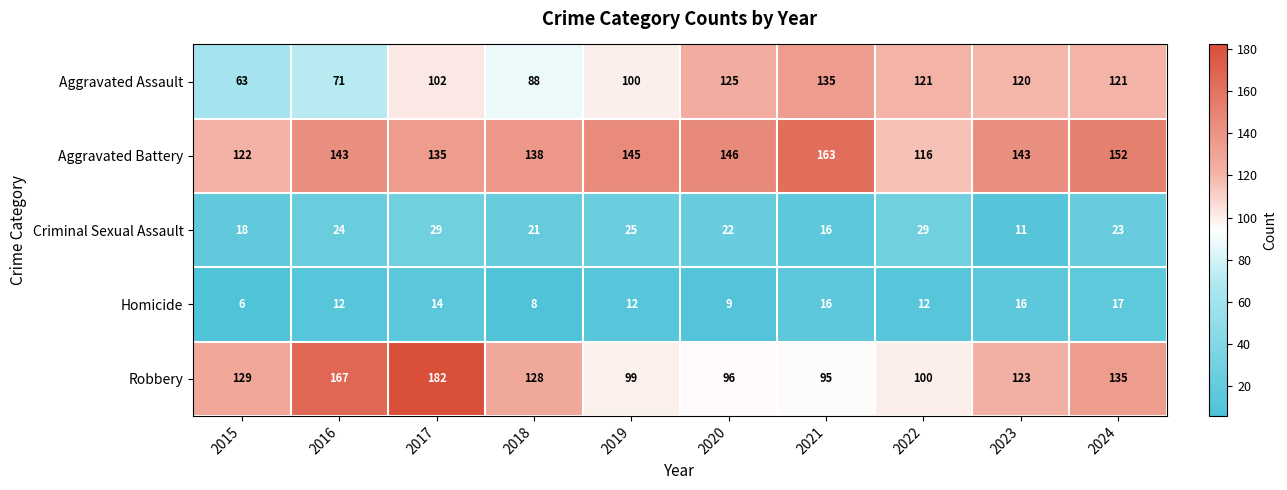

The Aggravated Battery series shows 152 at 2024. True or false?

True